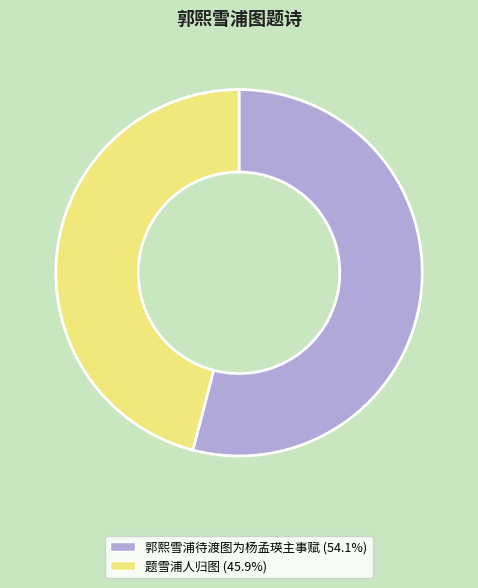

Rank the categories by value from highest to lowest.

郭熙雪浦待渡图为杨孟瑛主事赋, 题雪浦人归图